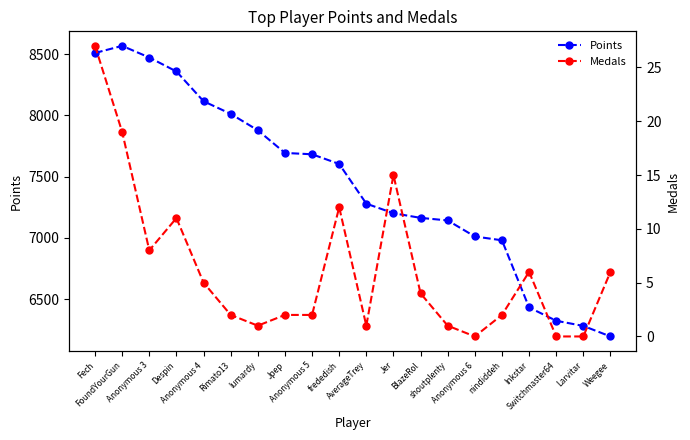

True or false: Points has a value of 6981 at nindiddeh.

True